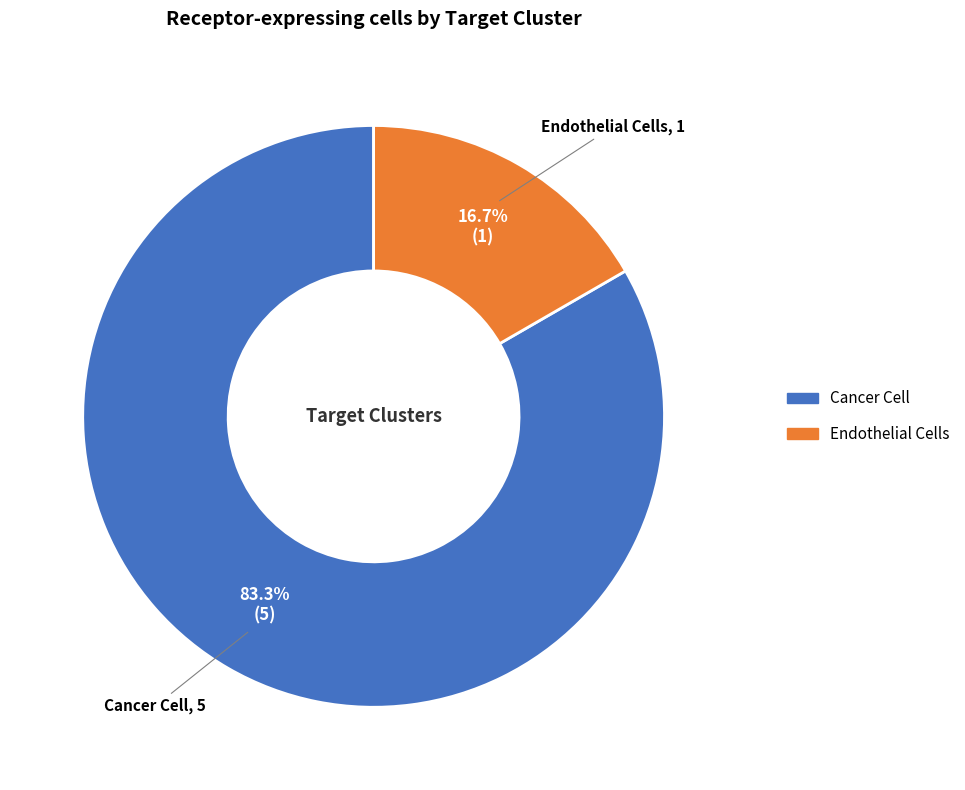

Which slice represents more than half of the pie?

Cancer Cell